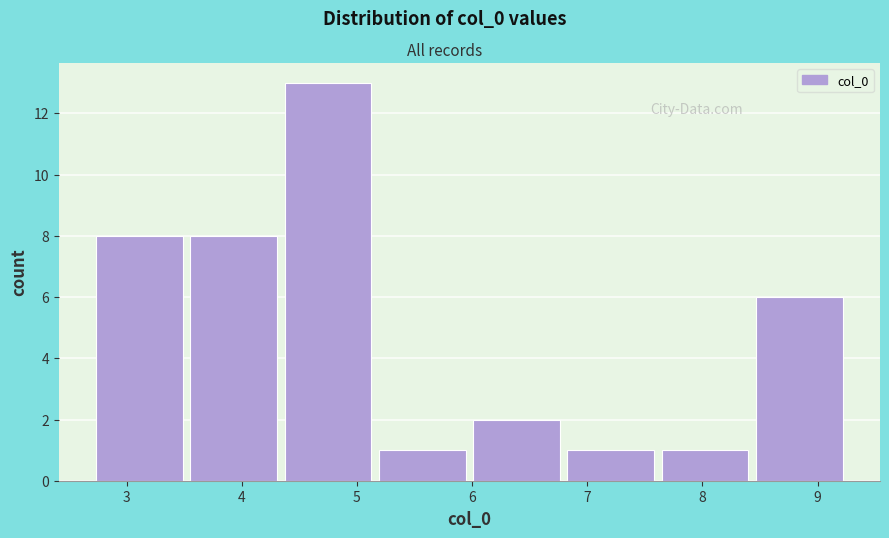

Reading left to right, list every bar in this chart as the range it spans on the x-axis followed by its height. Neither the bar edges nor the heights are printed on the chart, so give them approximately, as read against the axes.

2.7 to 3.5: 8
3.5 to 4.3: 8
4.3 to 5.2: 13
5.2 to 6.0: 1
6.0 to 6.8: 2
6.8 to 7.6: 1
7.6 to 8.4: 1
8.4 to 9.2: 6